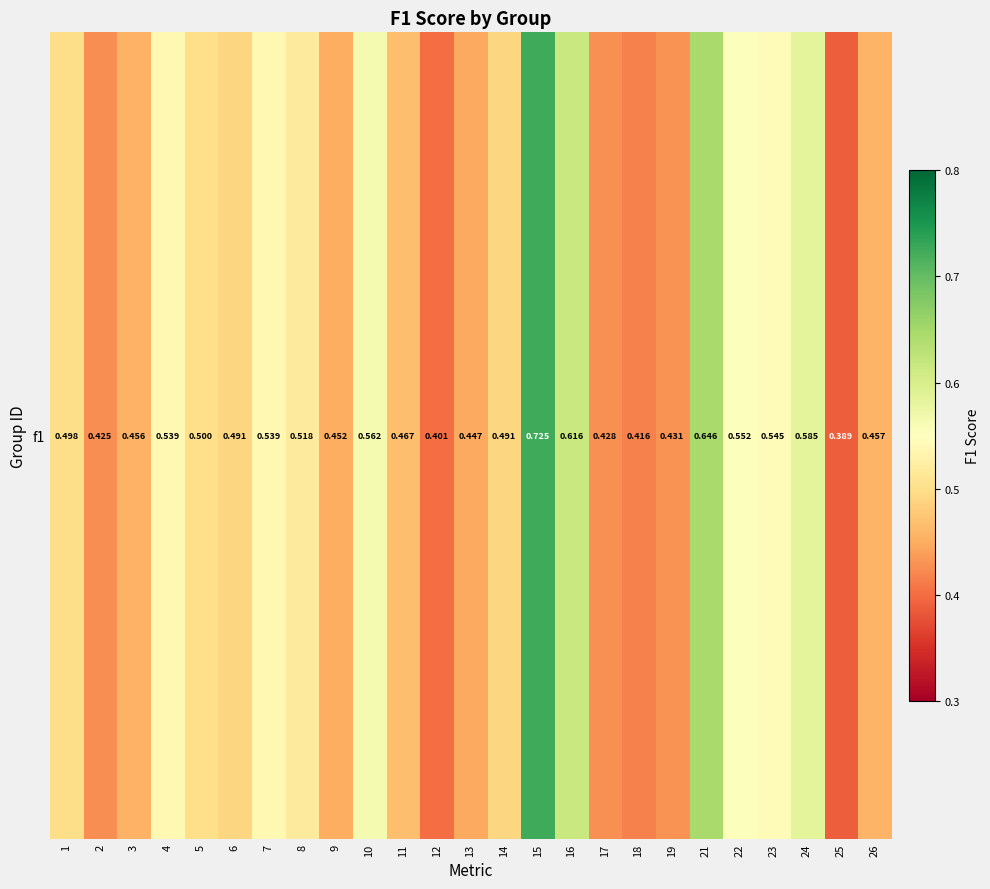

What is the change in value from 3 to 24?

+0.1